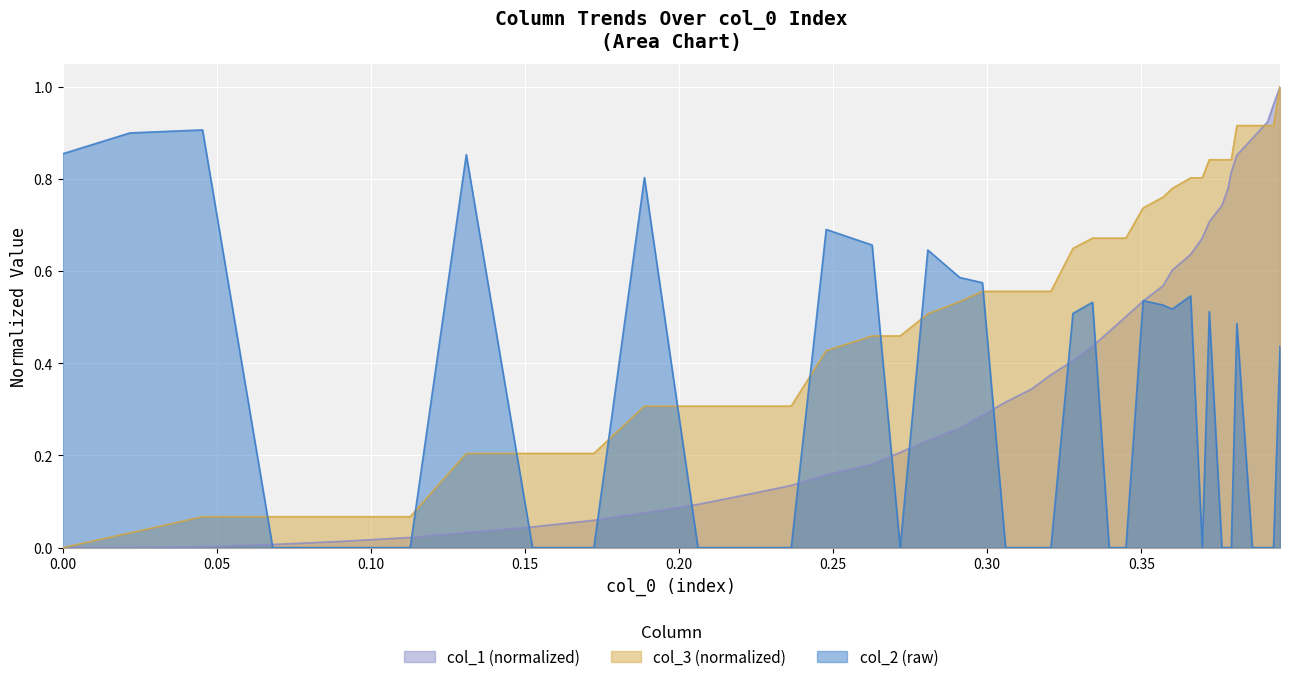

How many data points in col_3 are above 0?

39